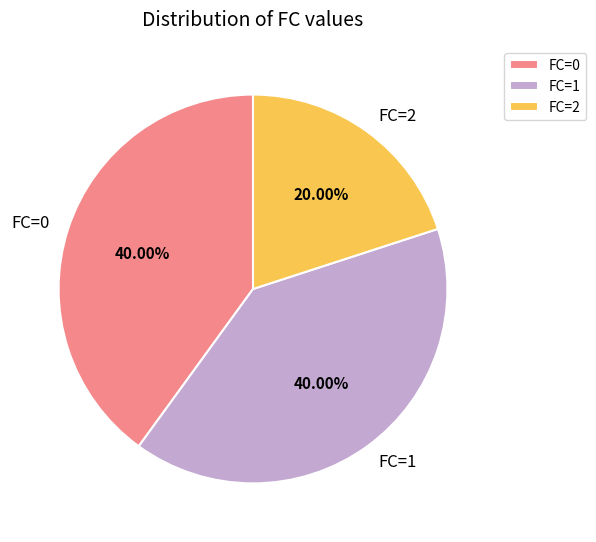

What percentage is the FC=1 slice, to the nearest percent?

40%